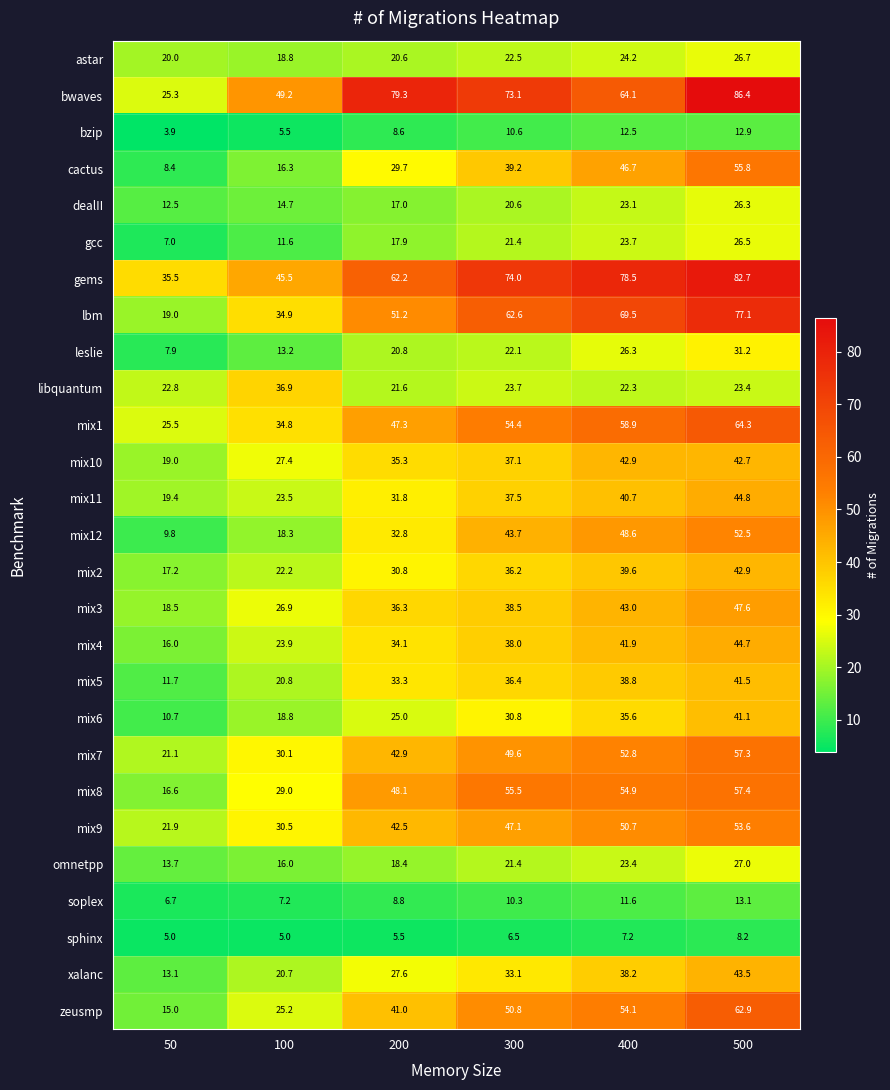

Between 50 and 400, which series saw the biggest shift?

lbm